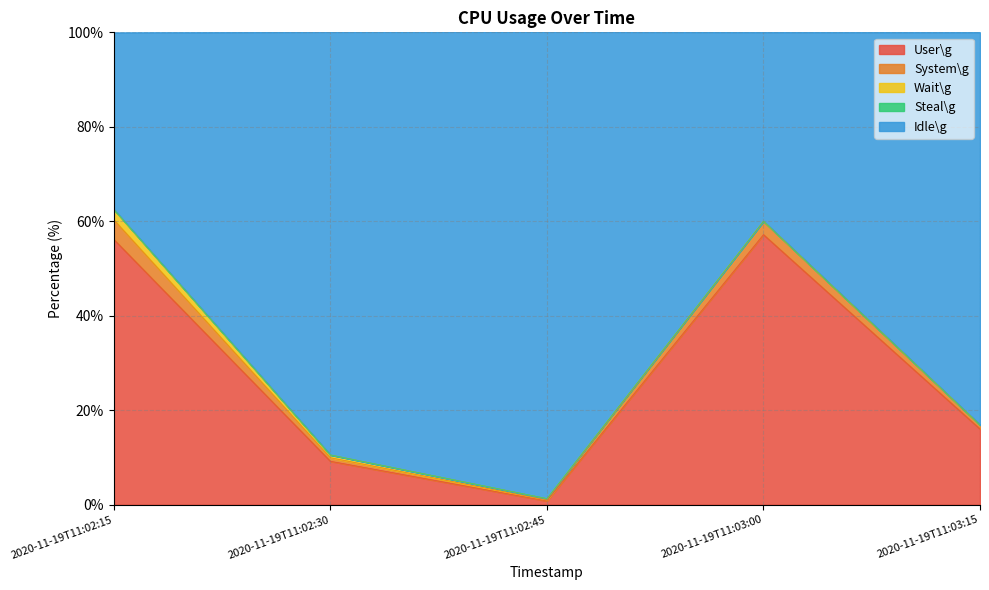

What is the difference between the User\g values at 2020-11-19T11:03:00 and 2020-11-19T11:02:15?

1.0